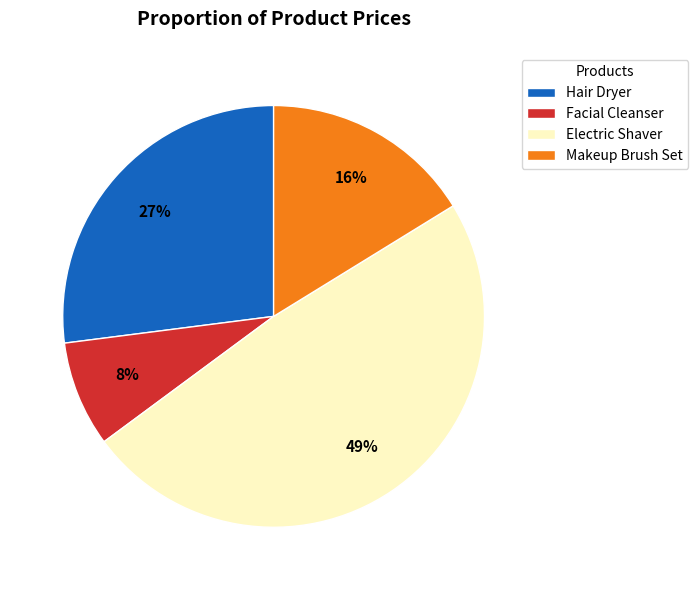

Do Electric Shaver and Facial Cleanser together represent more than half of the pie?

Yes